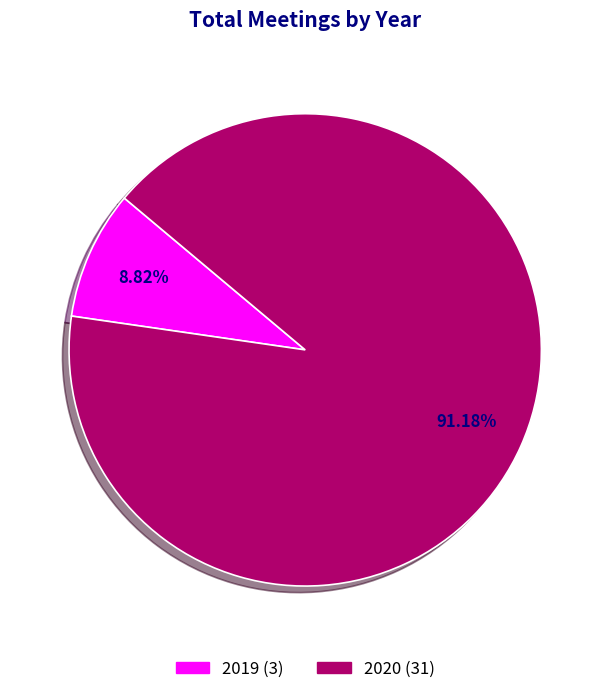

What percentage is NOT represented by 2019?

91.2%